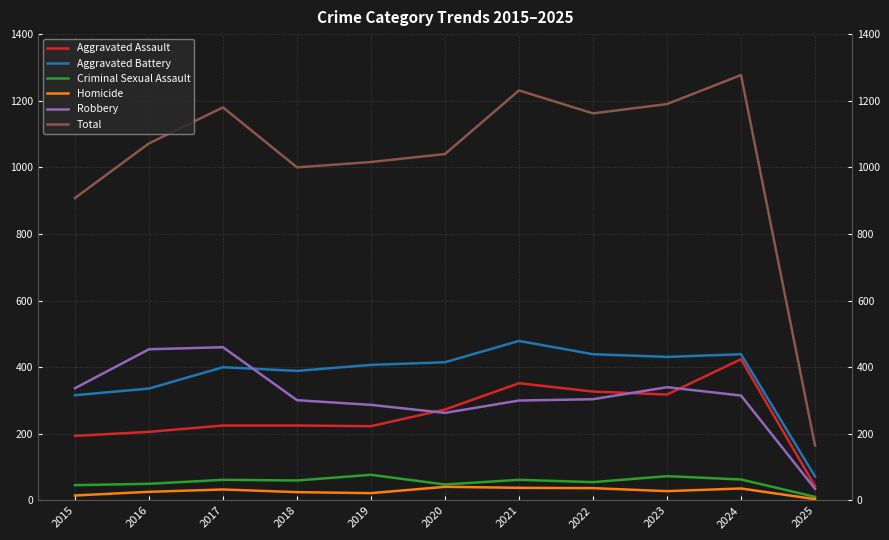

True or false: Aggravated Assault and Criminal Sexual Assault intersect in this chart.

False